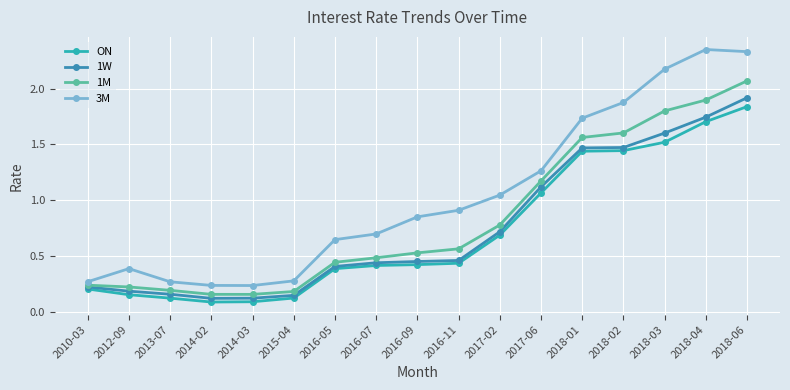

At which label is 1W closest to 1?

2017-06